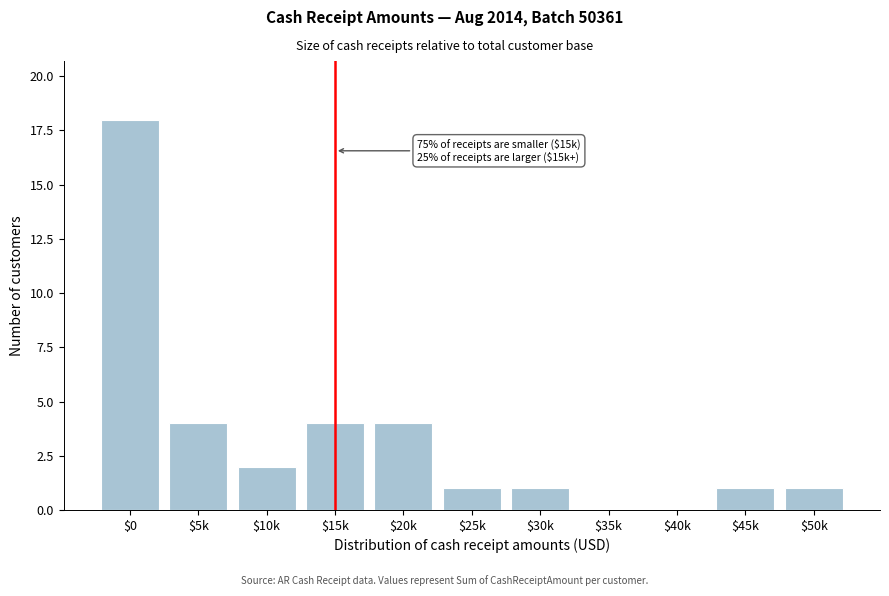

True or false: the data shows 11 at $40k.

False